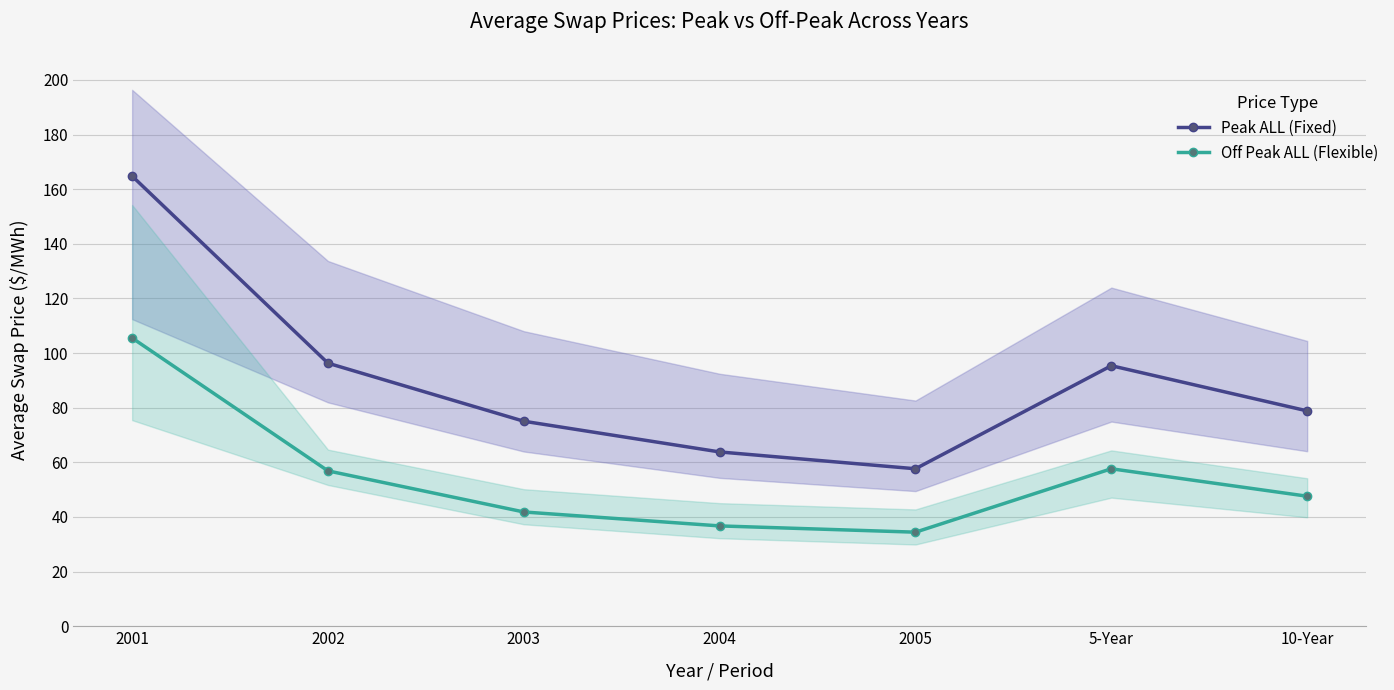

What is the smallest value displayed?

34.4